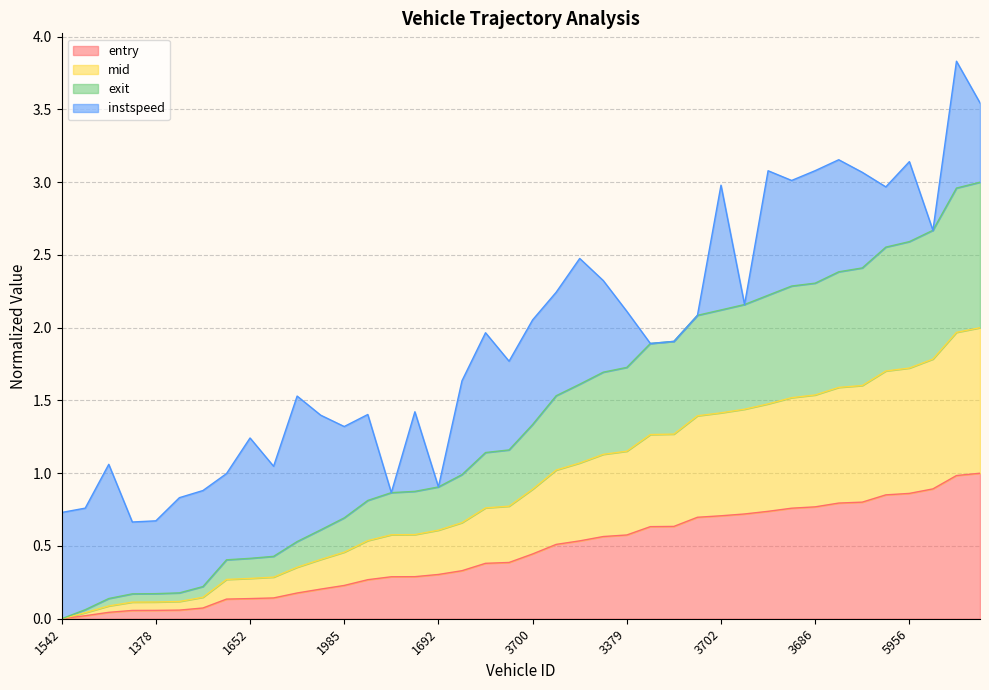

True or false: entry and exit cross at least once.

False